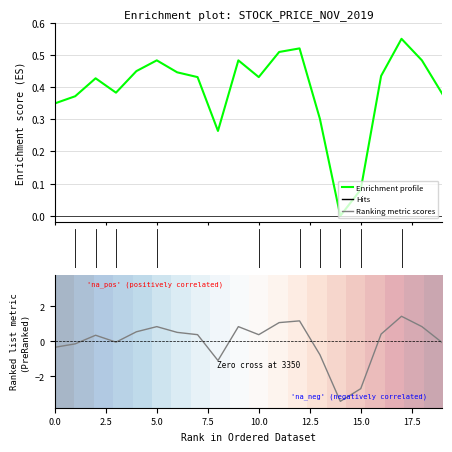

Is this an area chart (filled region under the line)?

No